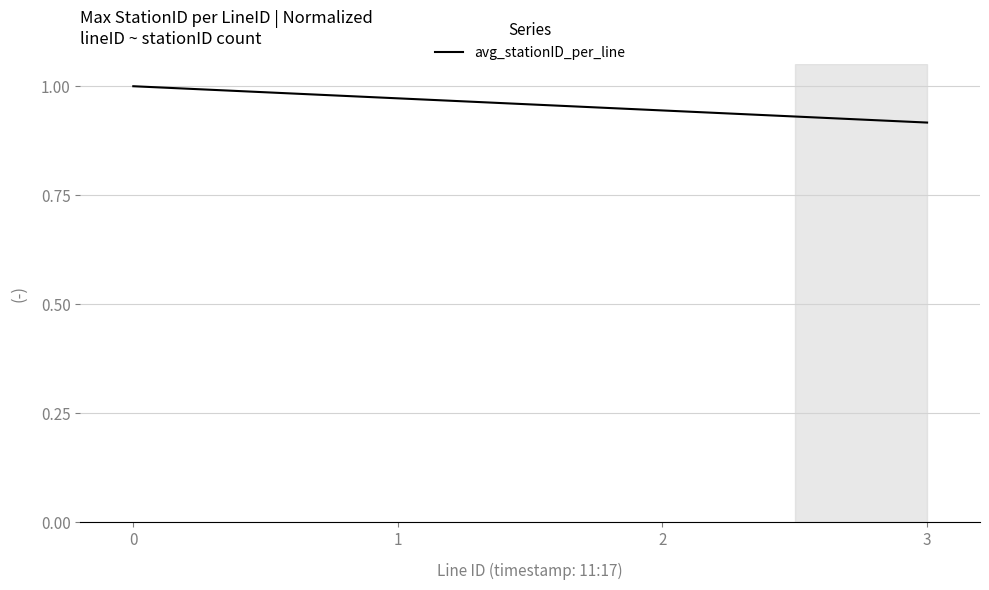

Between 2 and 1, which is larger?

1